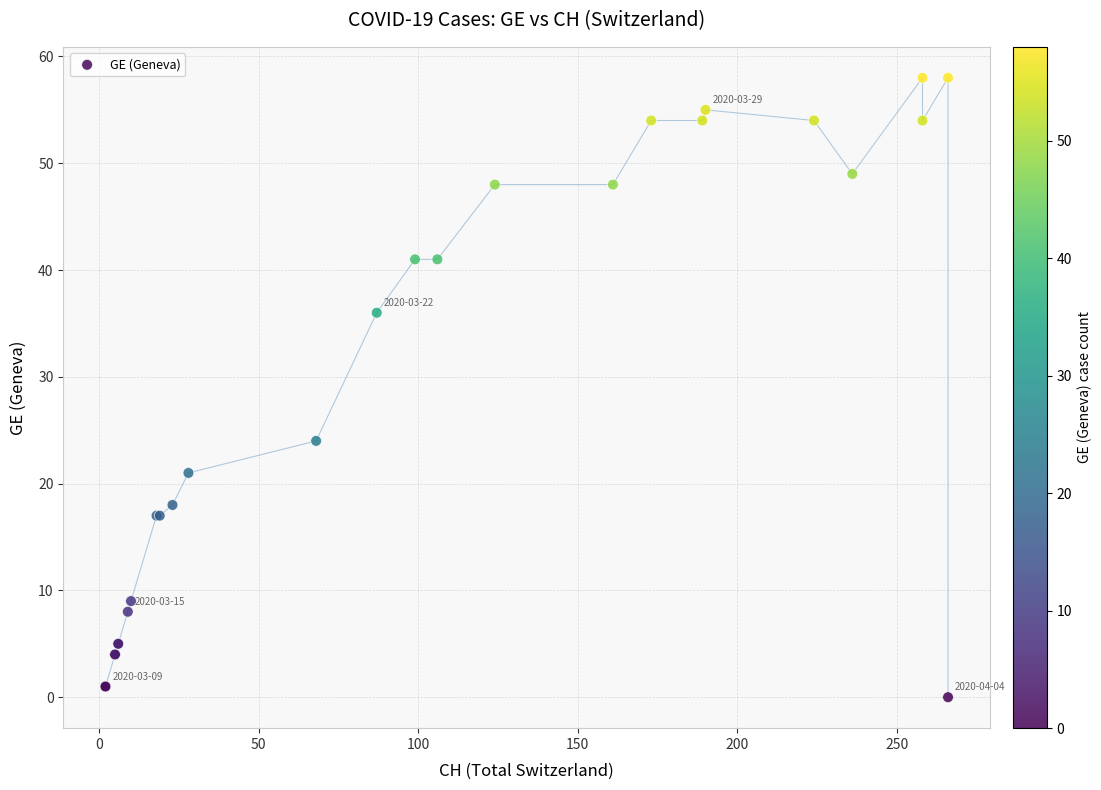

What Y value in the scatter plot is closest to 29?

24